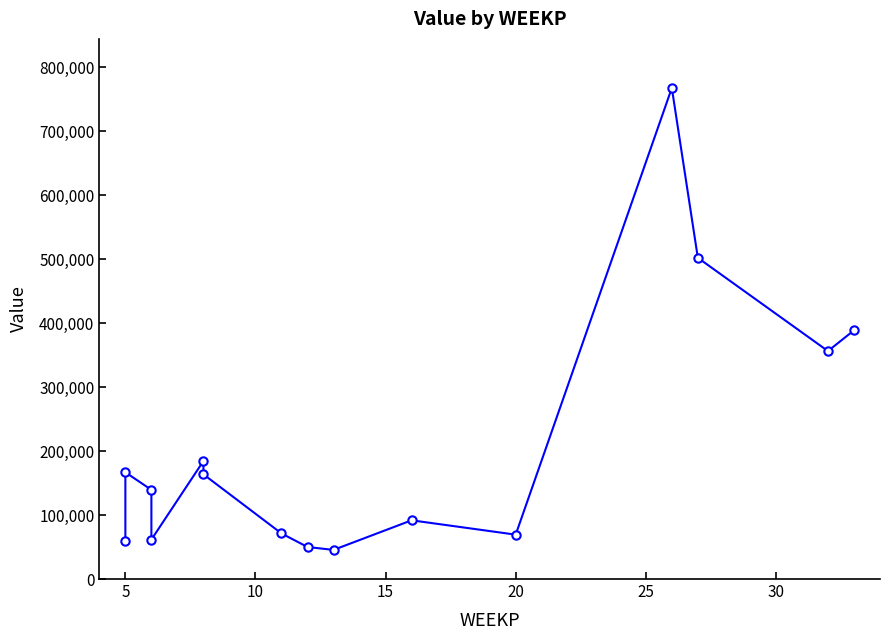

Reading left to right, extract all data points from this chart.

59629.5	166904.4	139420.2	61652.2	184528.0	163678.7	71278.8	50059.8	45544.9	91800.0	69373.6	767695.0	502200.0	356400.0	388800.0